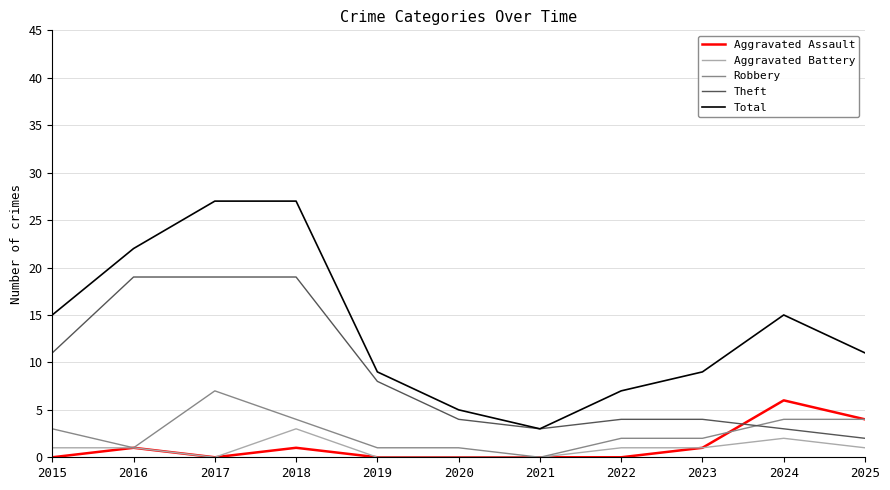

Which series has the largest range (max minus min)?

Total